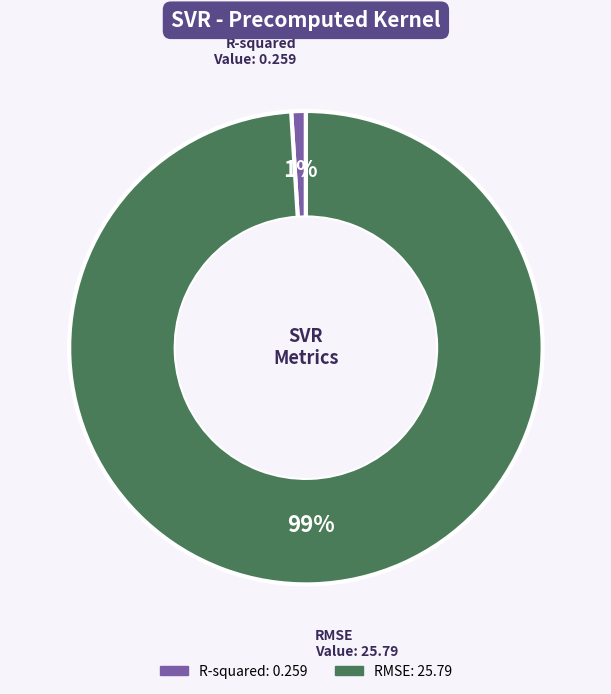

To the nearest percent, what is the average slice percentage?

50%